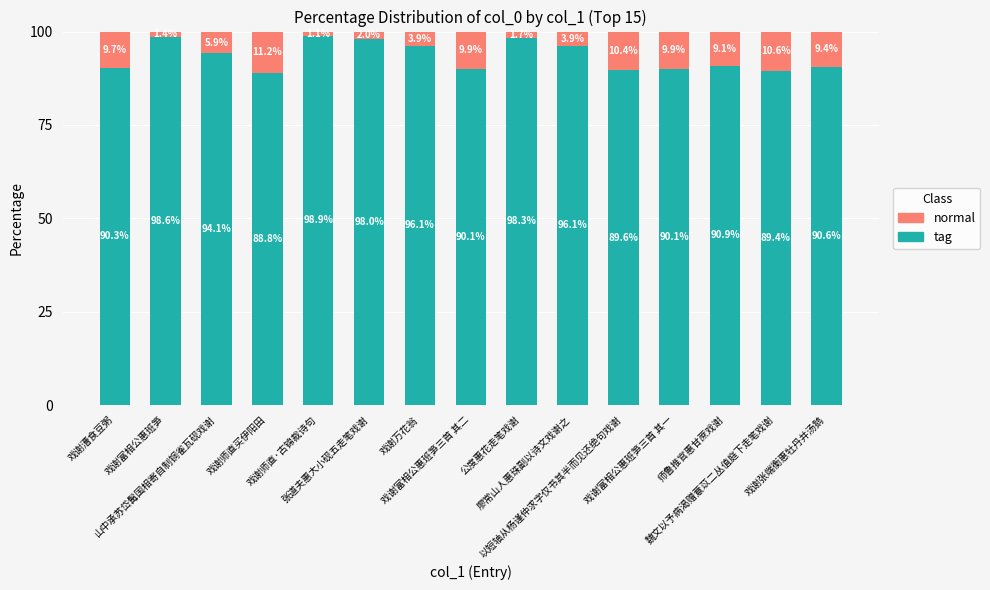

At which label does tag reach its peak?

戏谢师直·古锦裁诗句